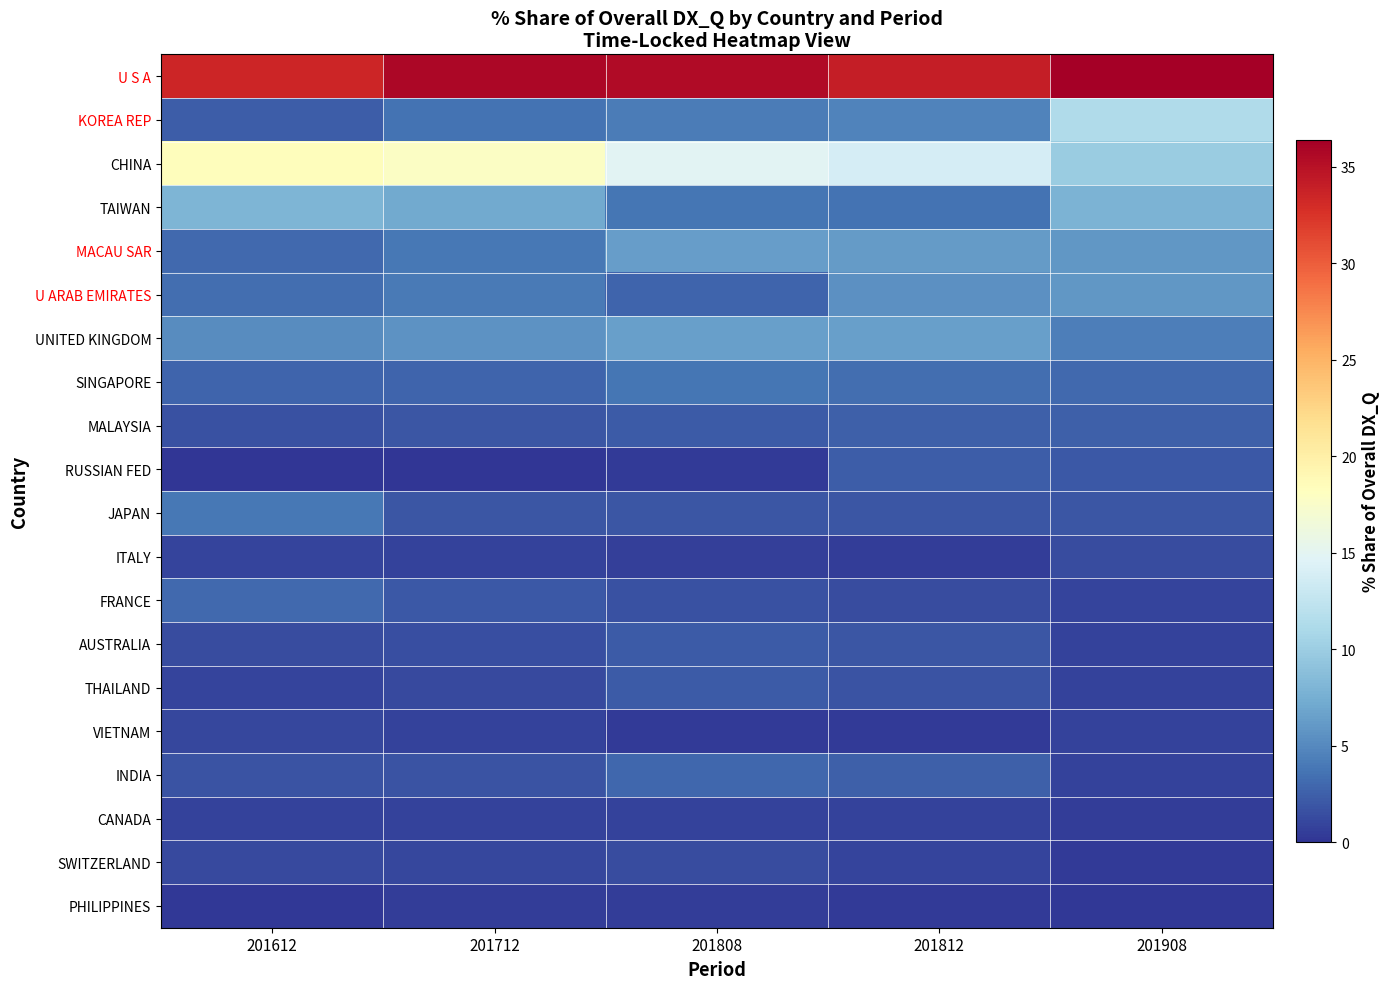

Rank the series by their maximum value, from lowest to highest.

PHILIPPINES, CANADA, VIETNAM, SWITZERLAND, ITALY, AUSTRALIA, THAILAND, RUSSIAN FED, MALAYSIA, INDIA, FRANCE, SINGAPORE, JAPAN, U ARAB EMIRATES, MACAU SAR, UNITED KINGDOM, TAIWAN, KOREA REP, CHINA, U S A